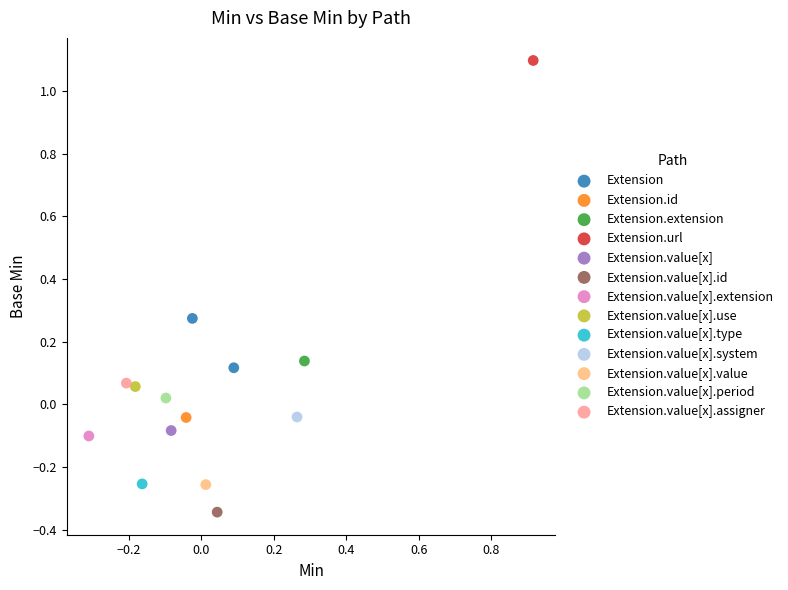

What are all the series names shown in the legend?

Extension, Extension.id, Extension.extension, Extension.url, Extension.value[x], Extension.value[x].id, Extension.value[x].extension, Extension.value[x].use, Extension.value[x].type, Extension.value[x].system, Extension.value[x].value, Extension.value[x].period, Extension.value[x].assigner